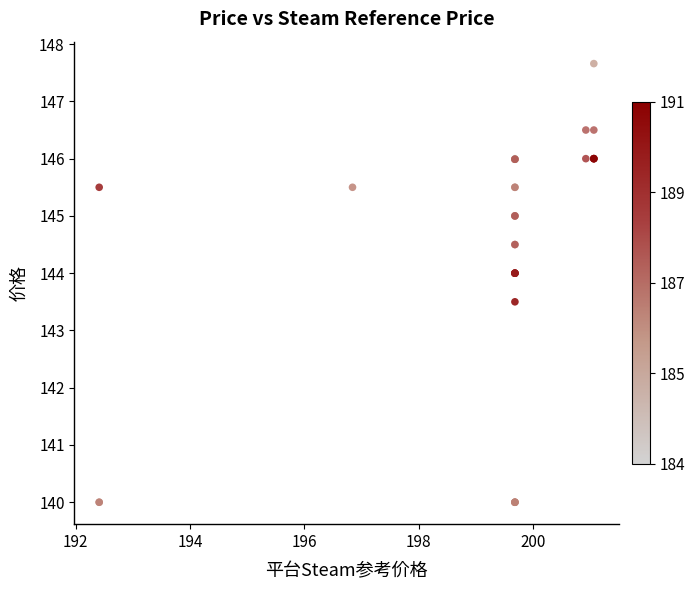

What Y value in the scatter plot is closest to 143?

143.5